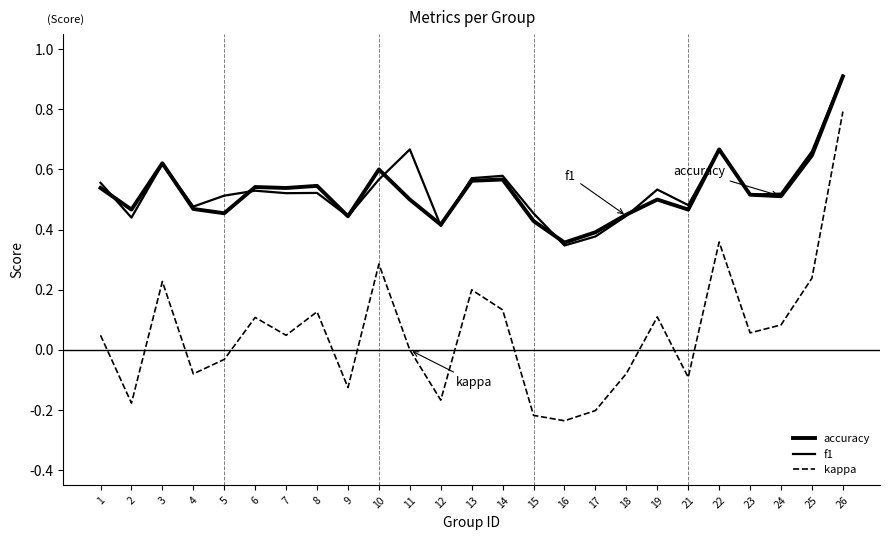

What is the difference between the maximum and minimum values in the kappa series?

1.0